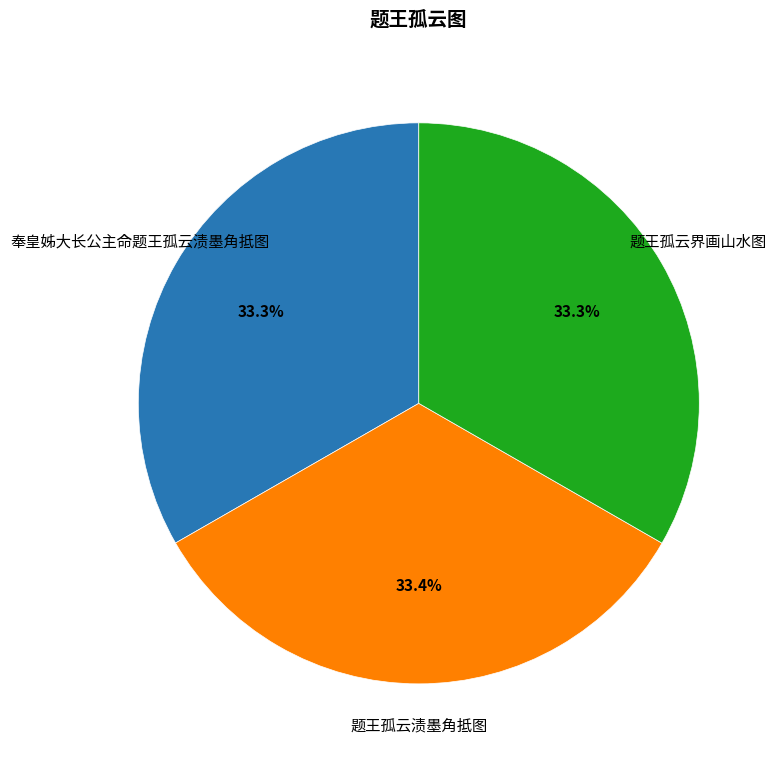

Does any single category account for the majority?

No